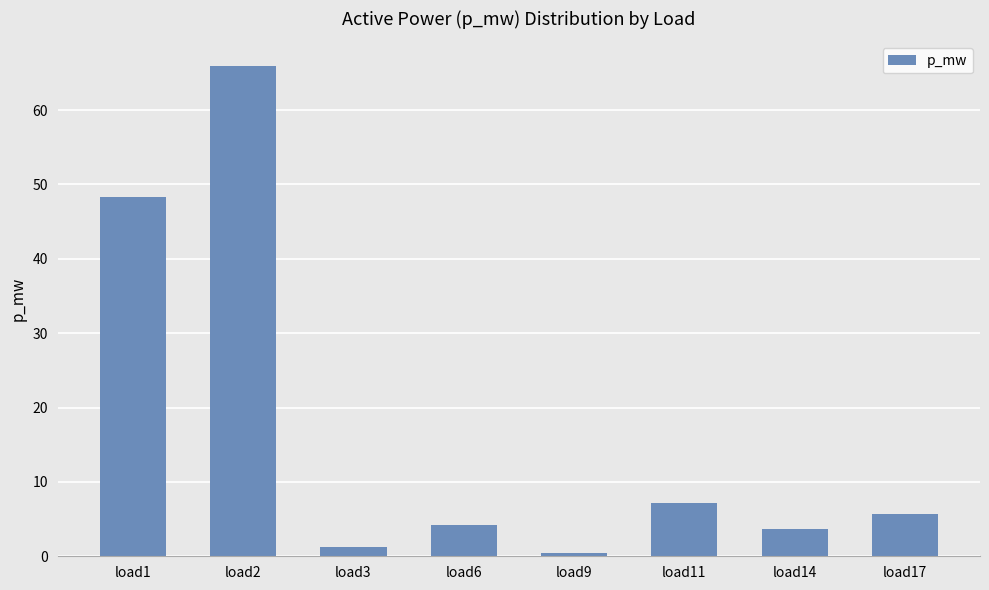

What is the change in value from load3 to load9?

-0.9